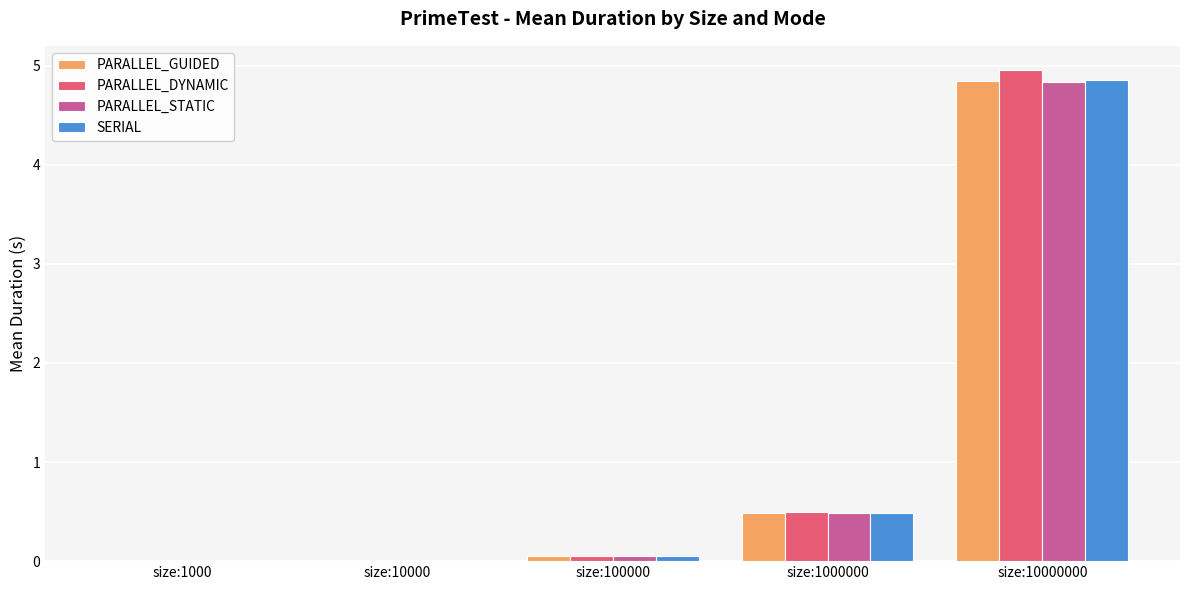

The PARALLEL_STATIC series shows 4.8 at size:10000000. True or false?

True